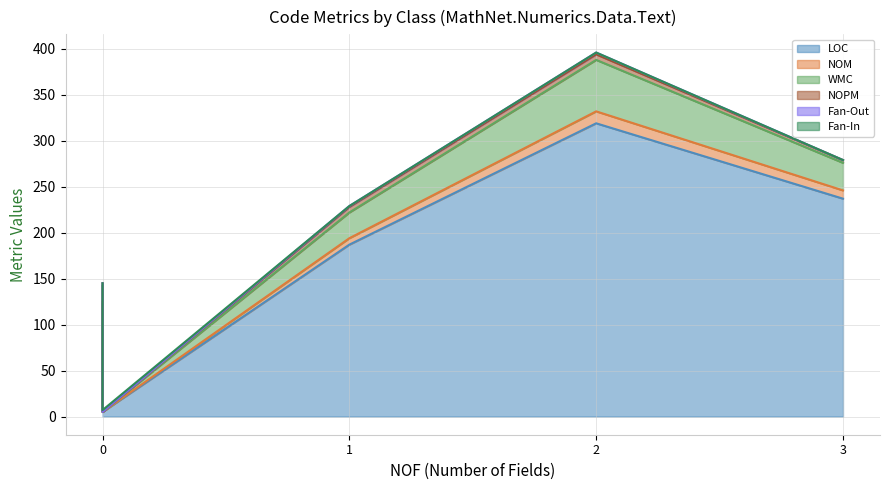

Which series has the largest total across all categories?

LOC